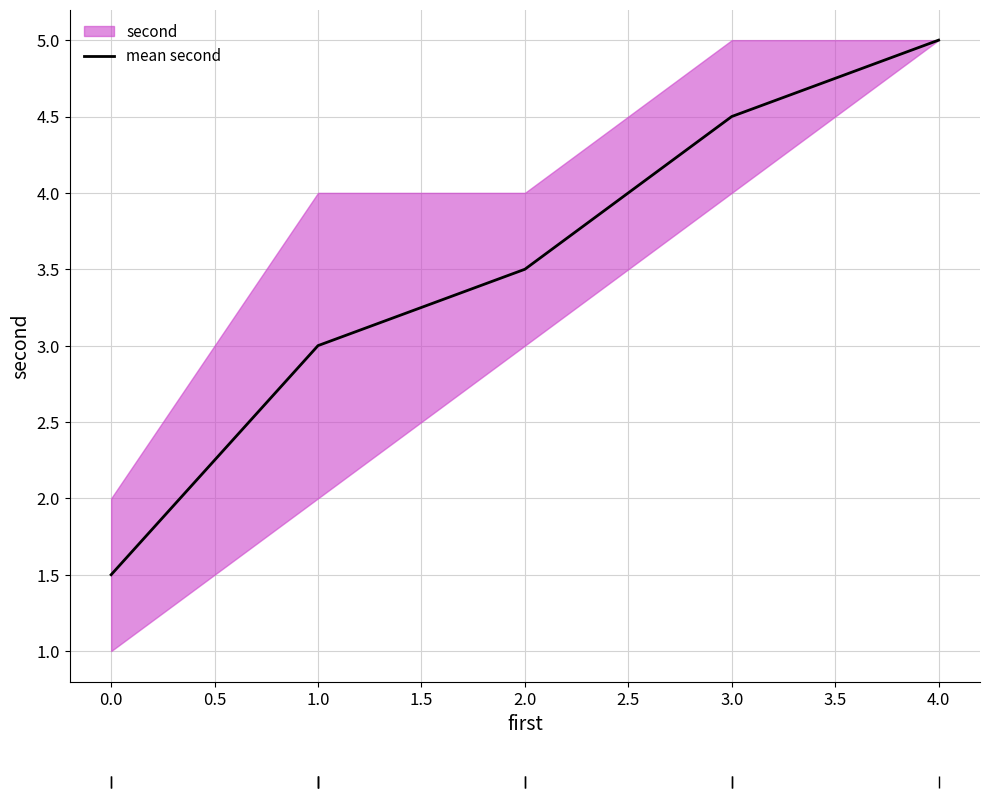

Reading right to left, list all the values displayed in this chart.

5.0	4.5	3.5	3.0	1.5